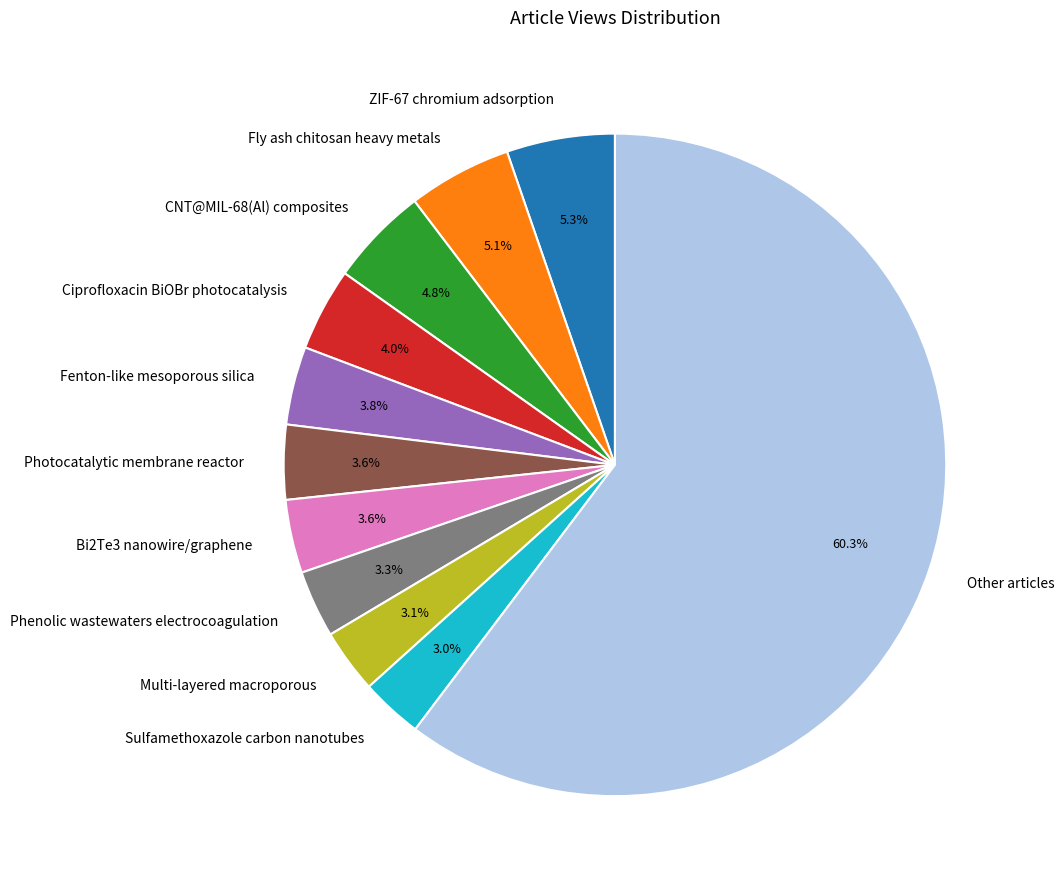

Count the number of slices in the pie.

11